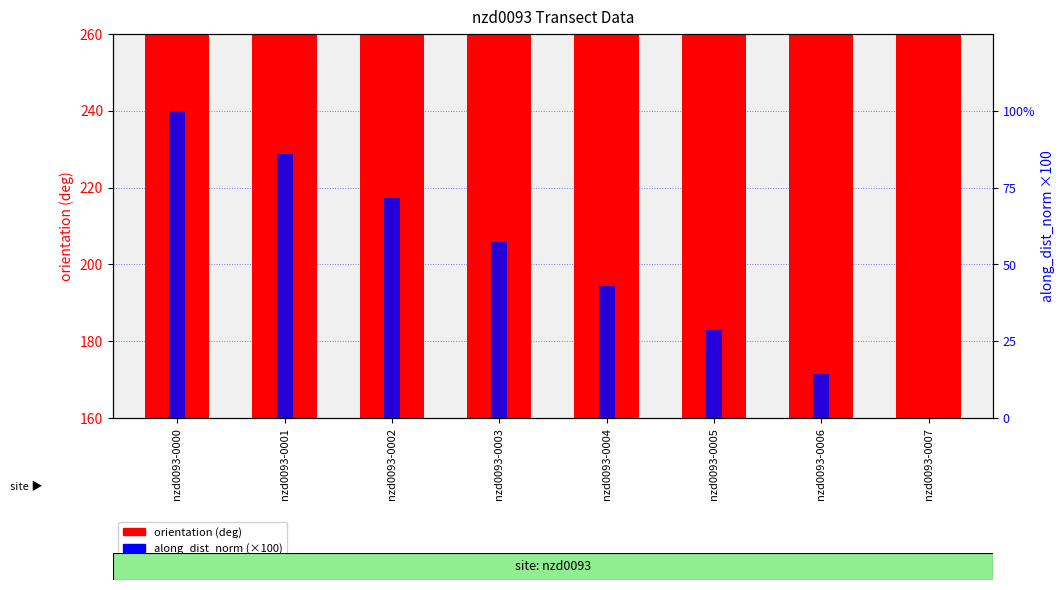

What is the difference between the orientation (deg) values at nzd0093-0006 and nzd0093-0007?

0.9